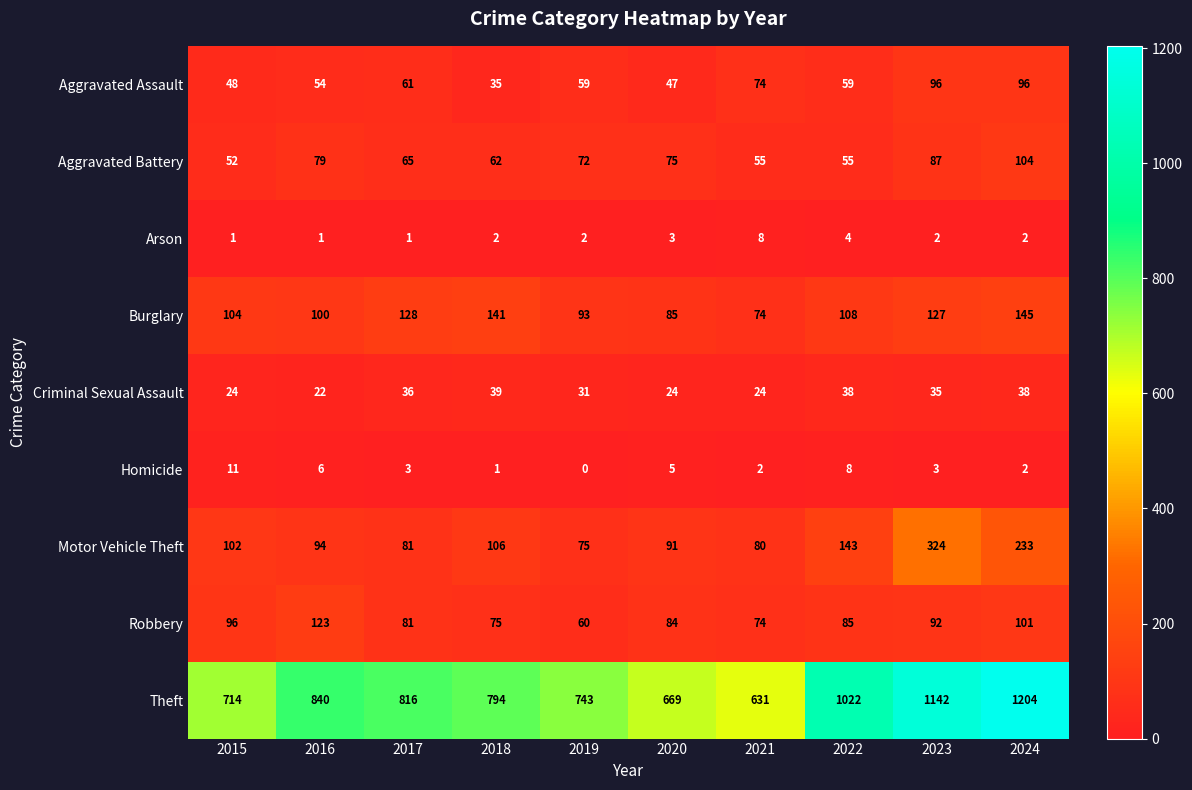

What is the total value across all series at 2016?

1319